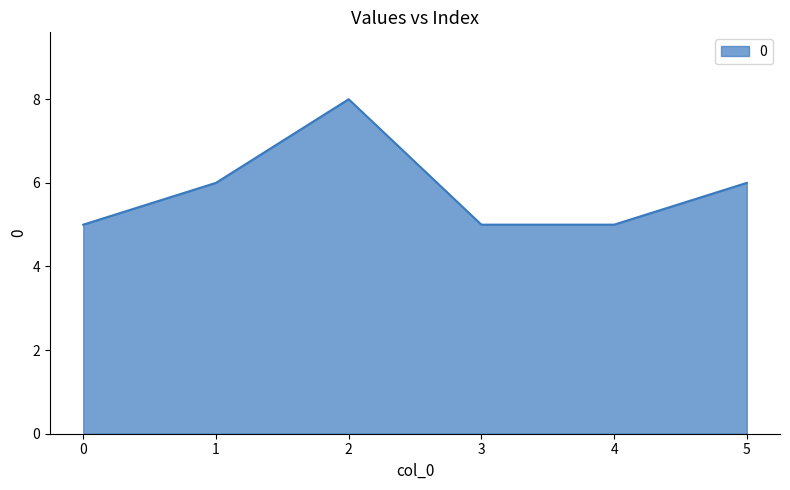

The value at 5 is 4. True or false?

False